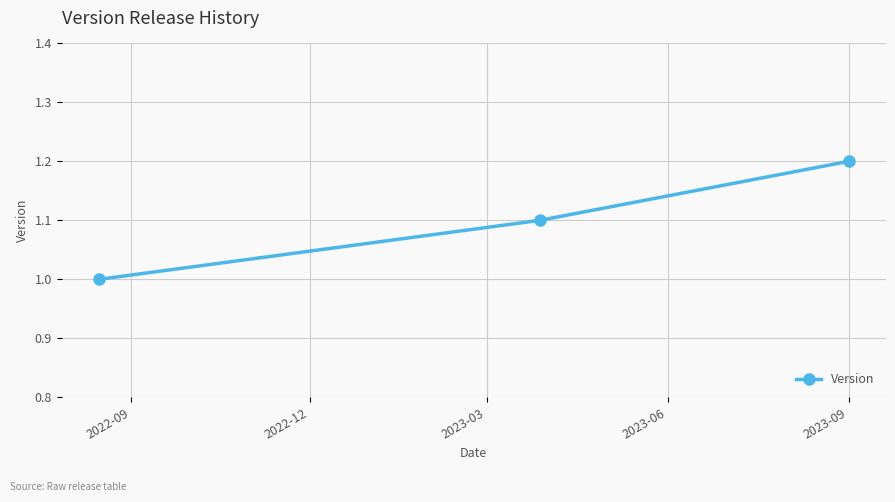

What is the smallest value displayed?

1.0